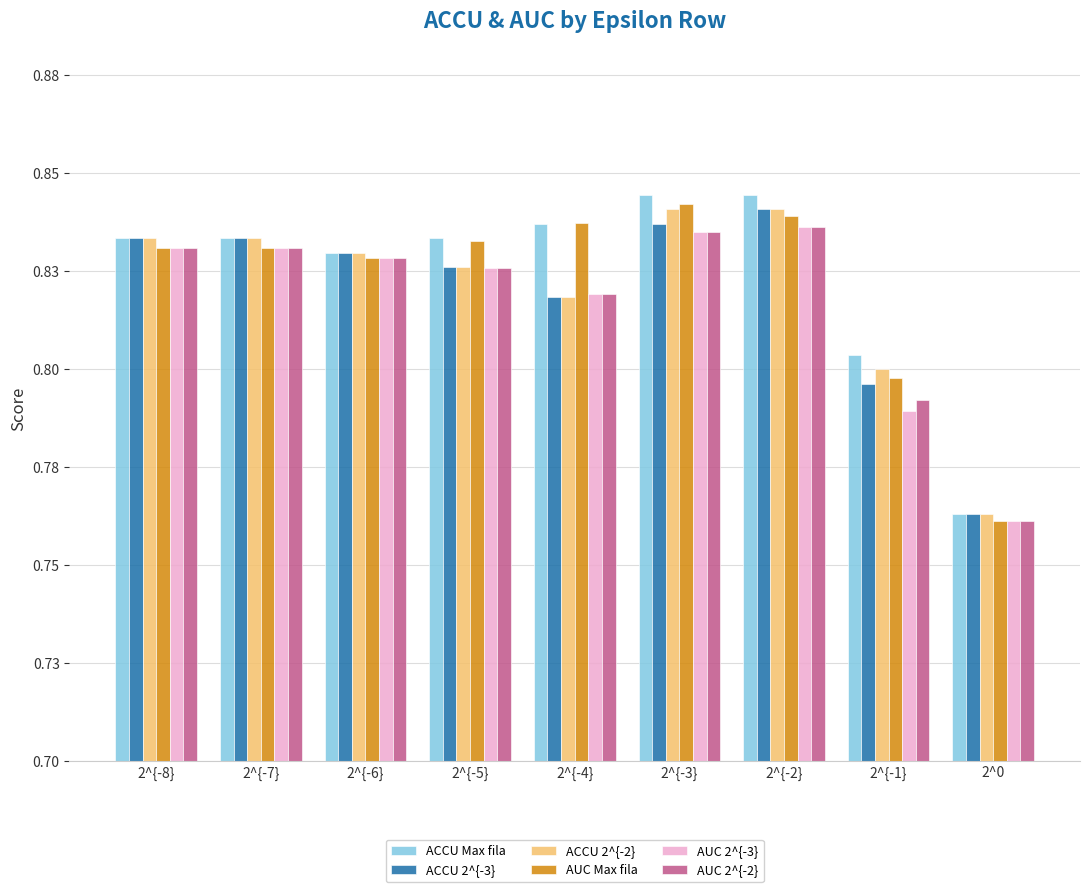

Does the chart contain stacked bars?

No